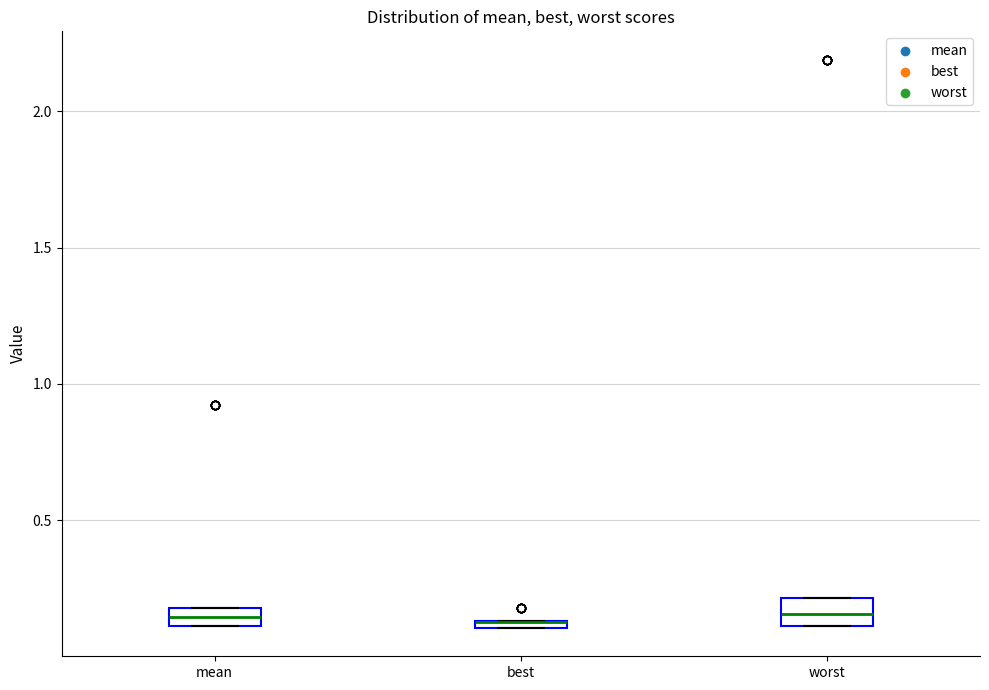

Where is the upper edge of the box for worst on the y-axis? The values are not printed on the chart, so give them approximately, as read against the axis.

0.20